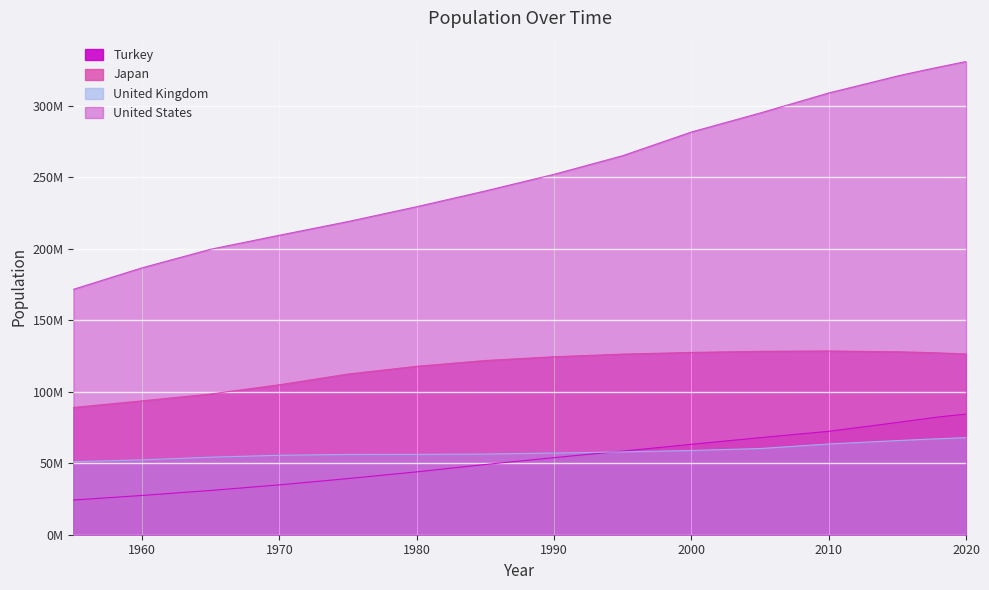

Which series changed the most between 1995 and 2010?

United States